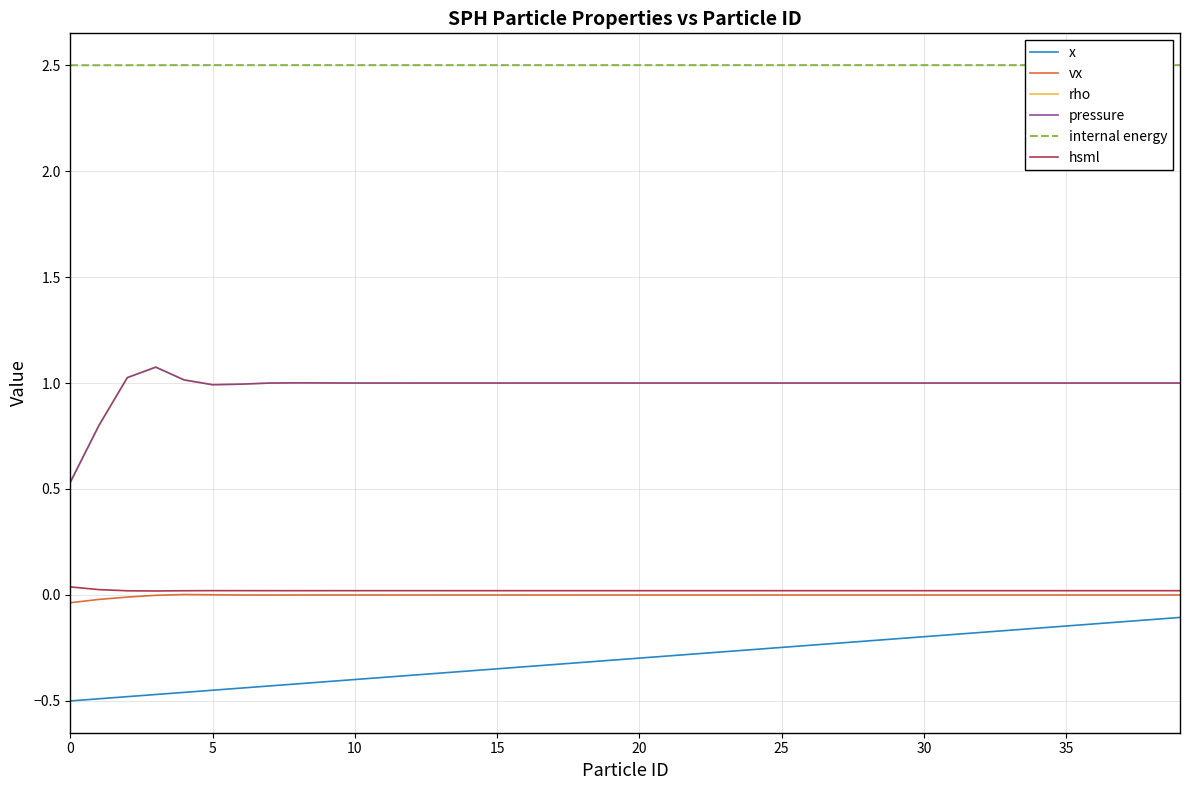

What is the minimum value for internal energy?

2.5